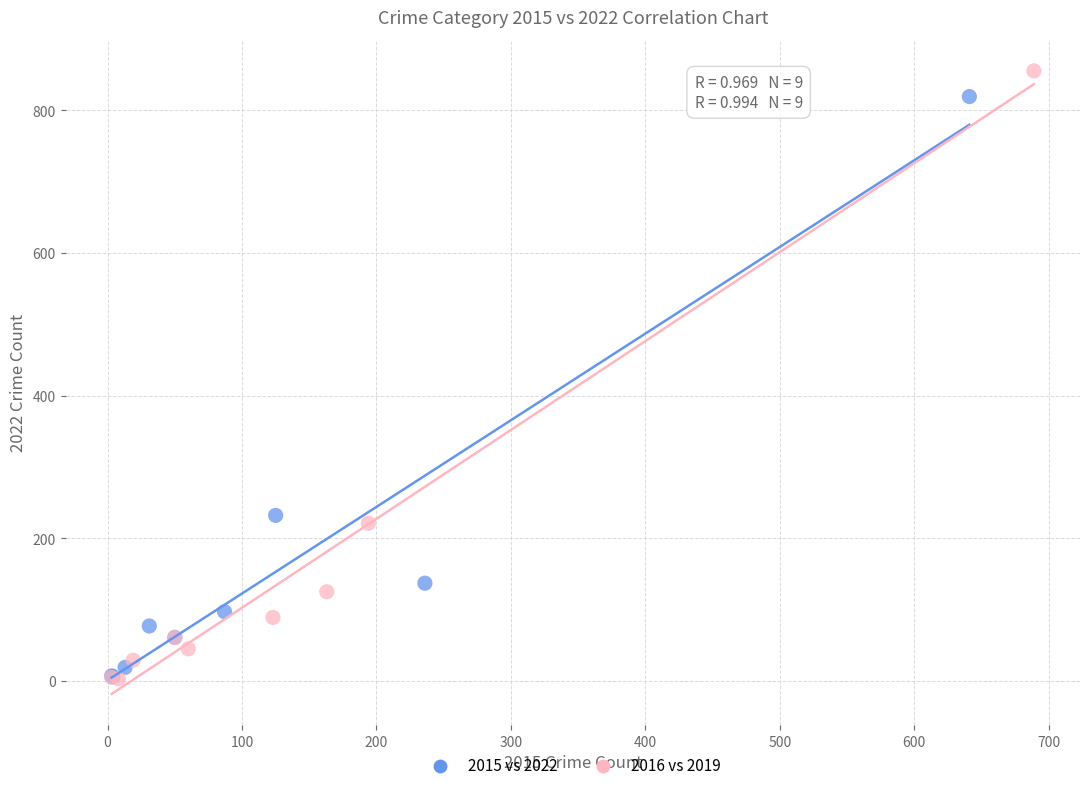

Which series has the largest Y range (max minus min)?

2016 vs 2019